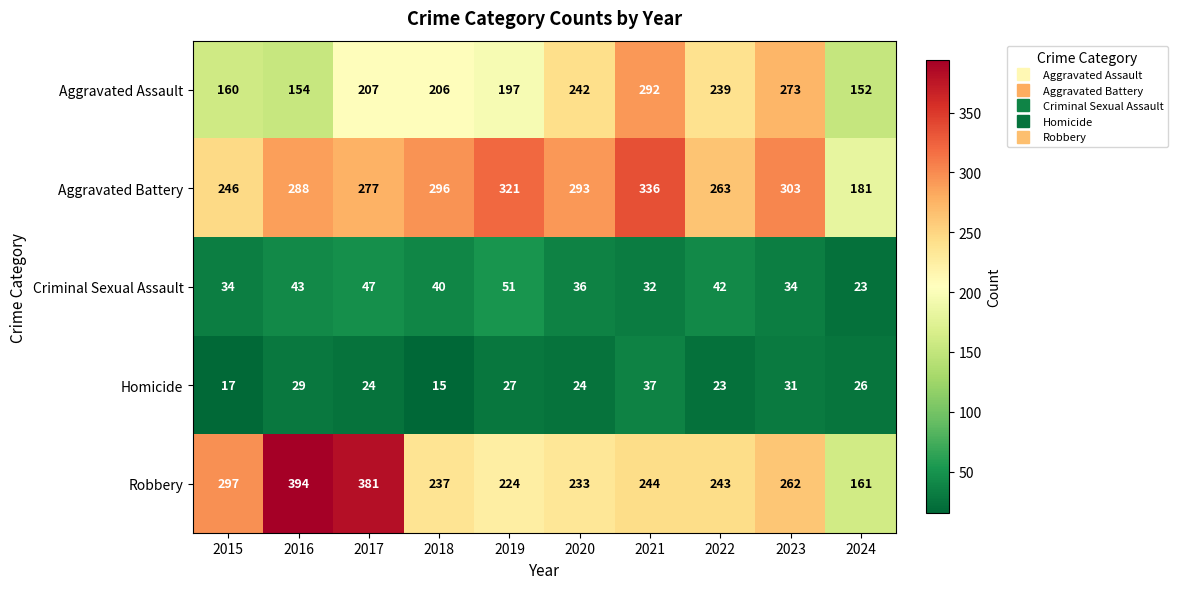

How many data points in Aggravated Battery are less than 293?

5